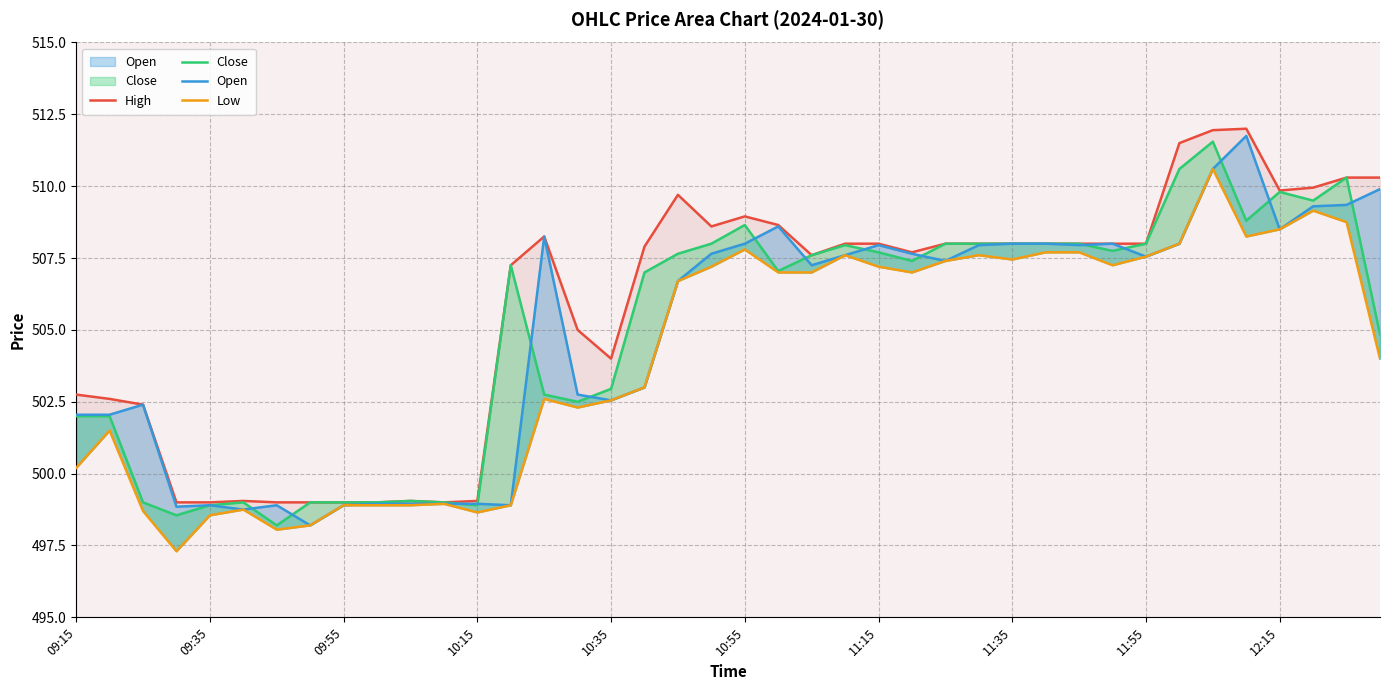

What is the total value across all series at 11:55?

2031.1